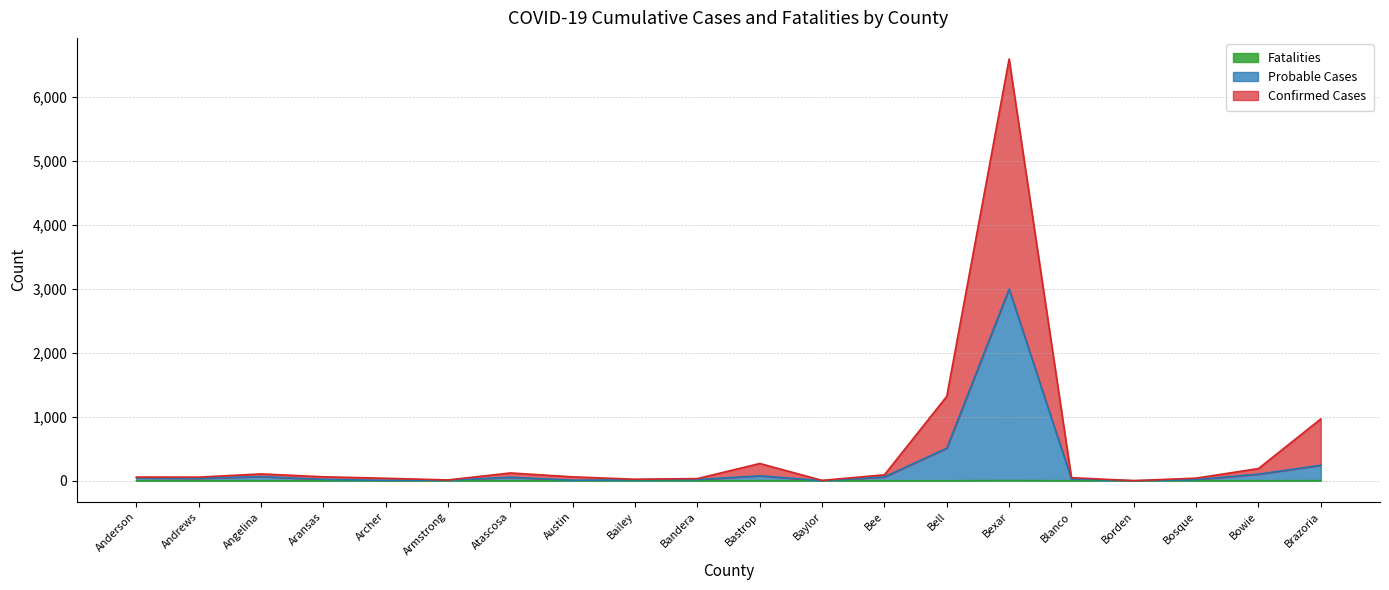

The value of Confirmed Cases at Brazoria is 967. True or false?

True